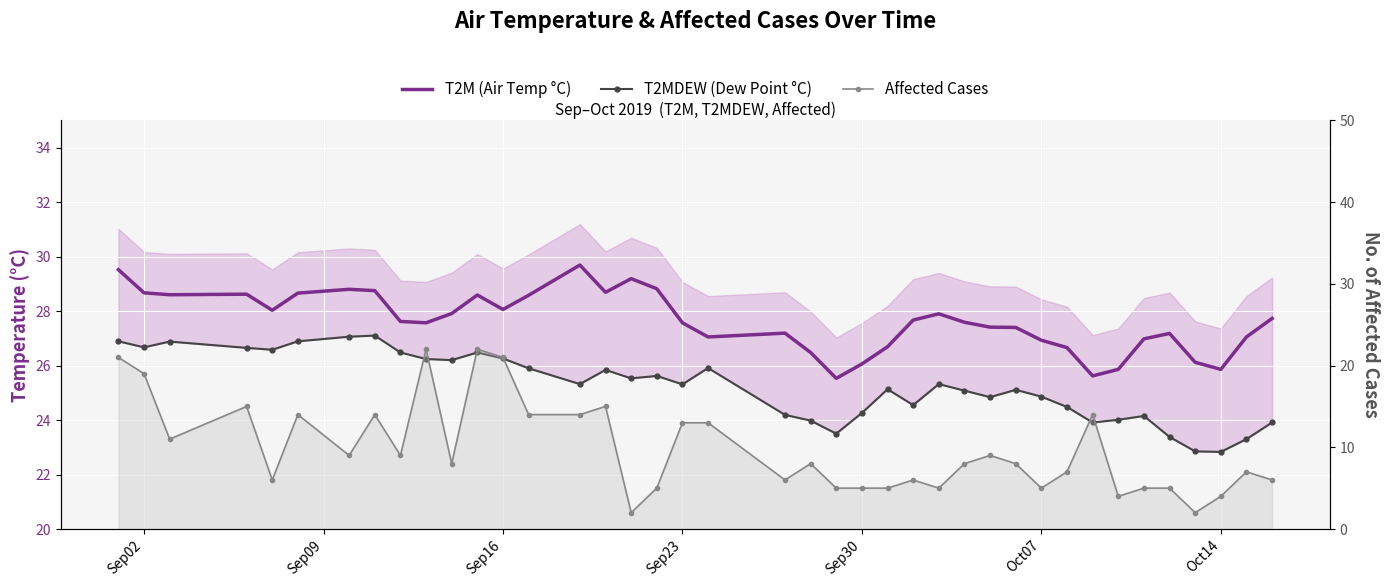

List the series in order of their peak value, lowest first.

Affected Cases, T2MDEW (Dew Point °C), T2M (Air Temp °C)